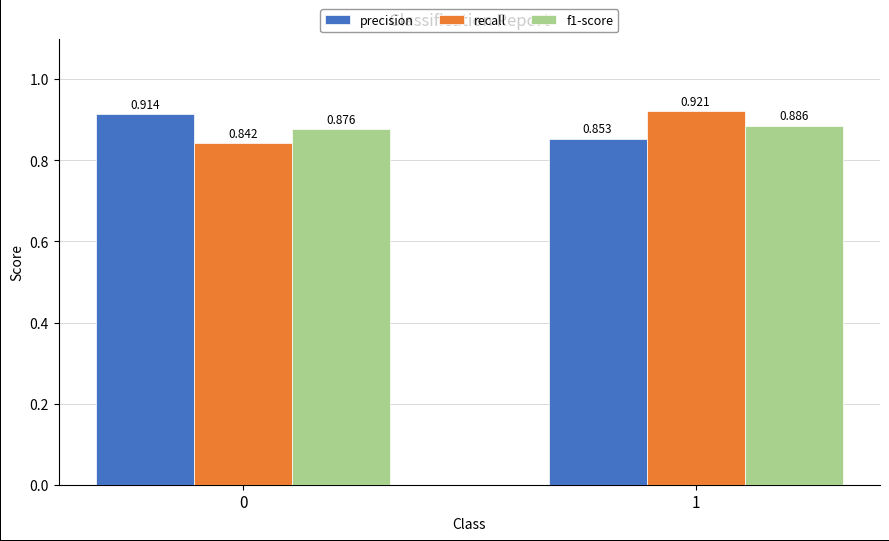

Which series has the largest total across all categories?

precision